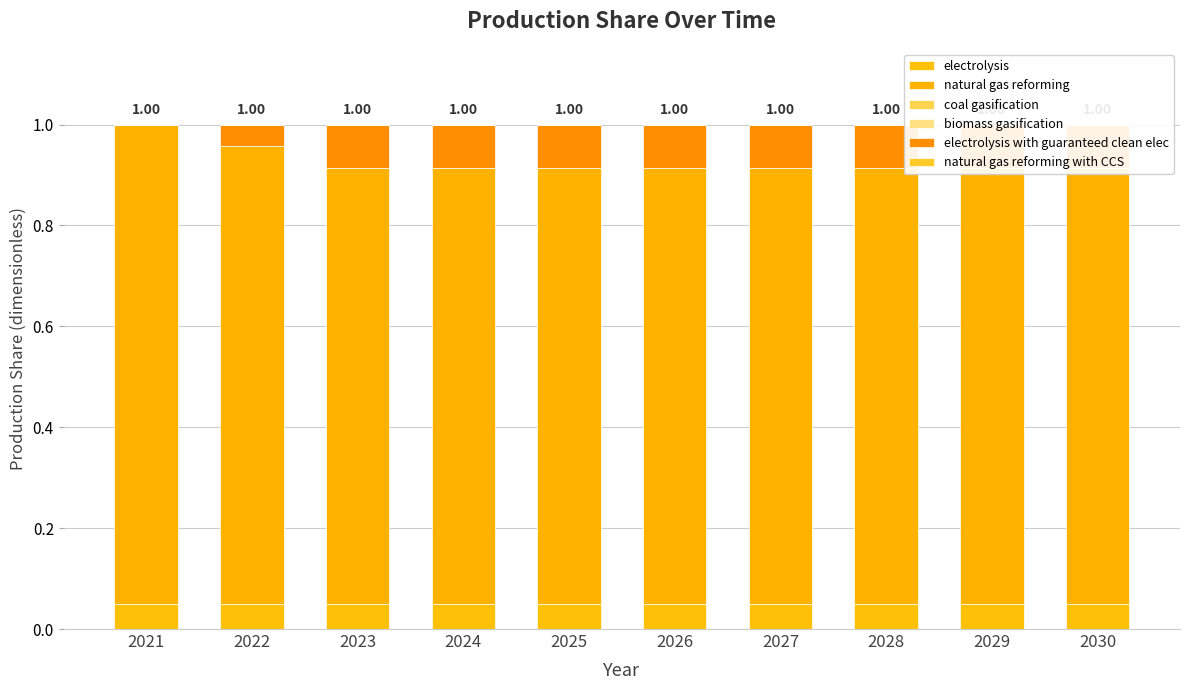

How many groups of bars are there?

10